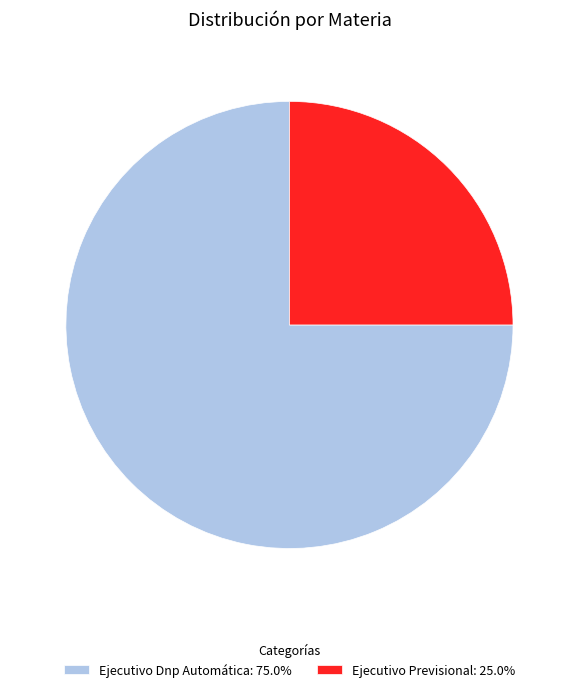

What is the largest slice in the pie chart?

Ejecutivo Dnp Automática